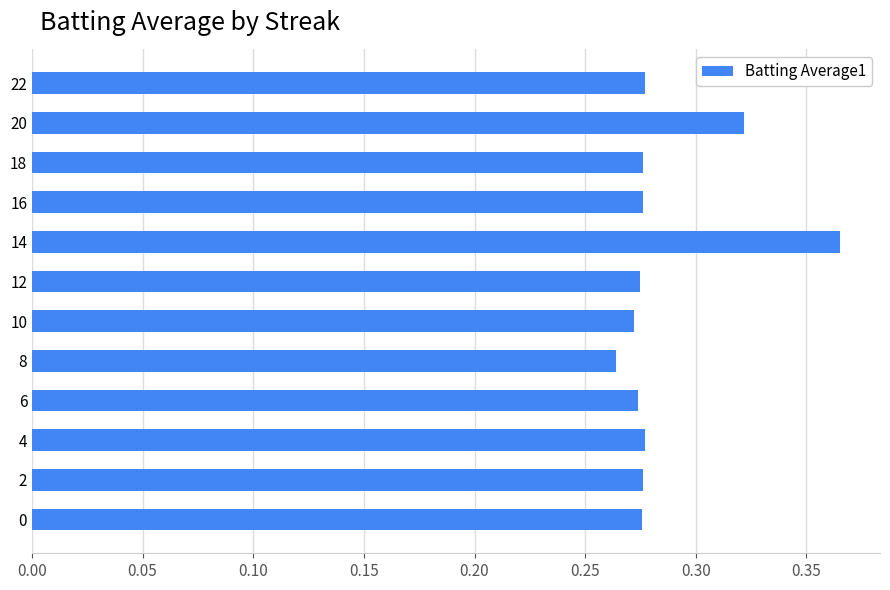

Where is the data nearest to the value 0?

8